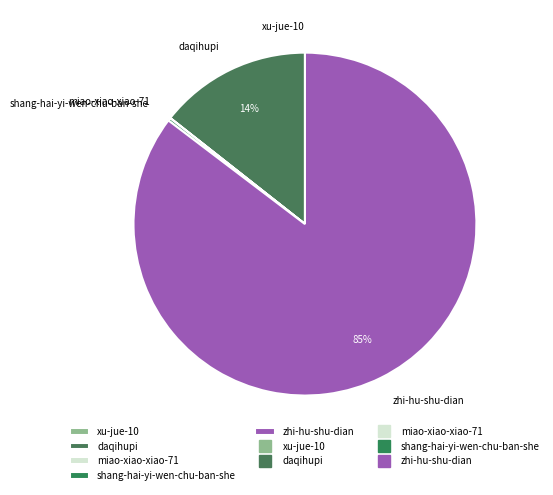

Is there any slice that represents more than half of the pie?

Yes